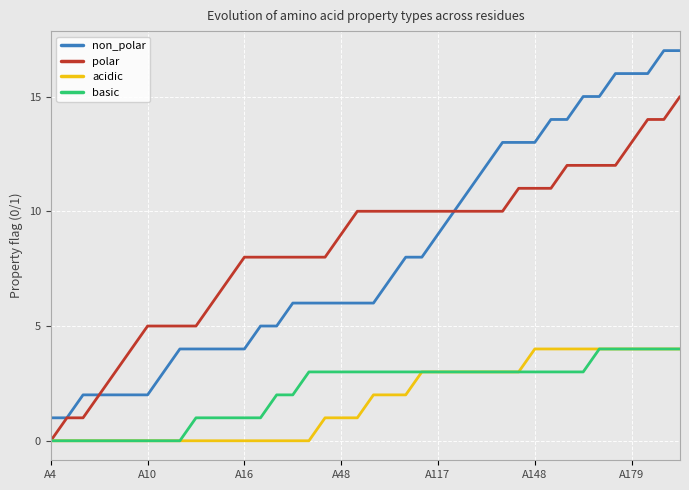

What is the greatest value displayed?

17